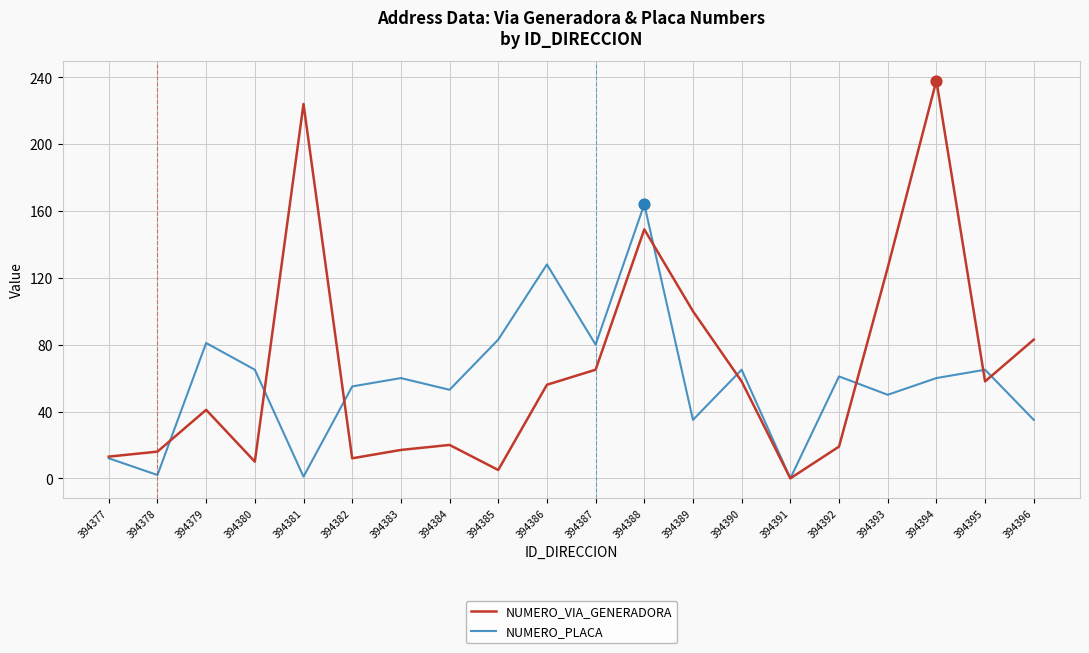

Between 394381 and 394382, which series saw the biggest shift?

NUMERO_VIA_GENERADORA